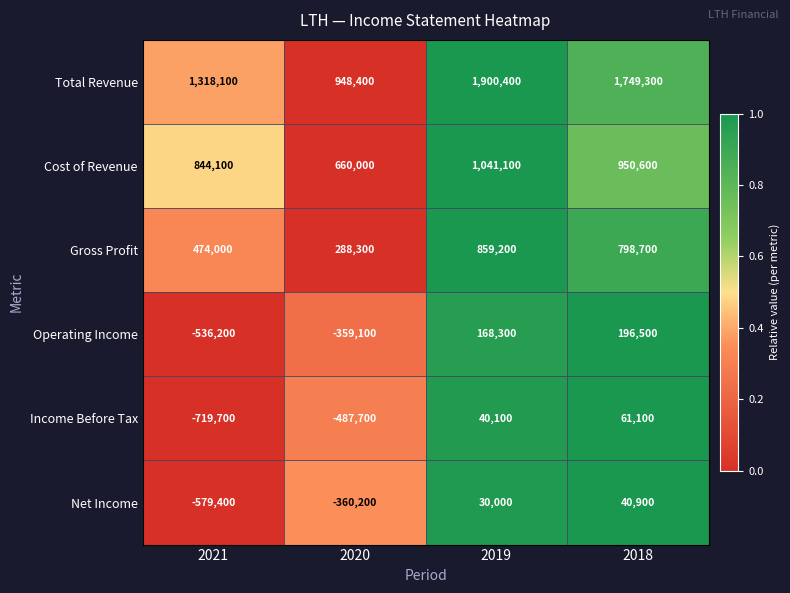

At which label does Gross Profit first exceed 798700?

2019